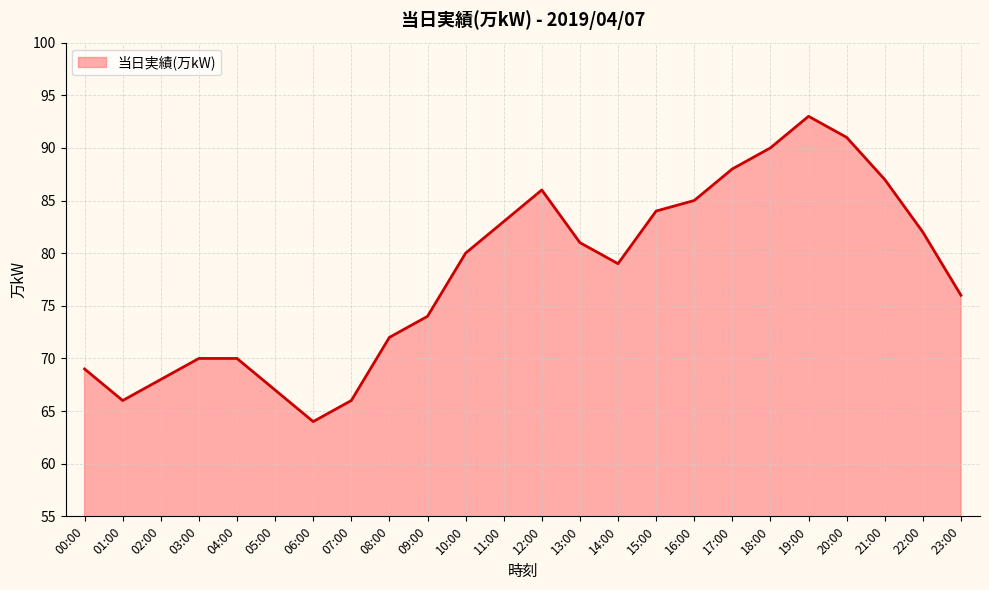

Reading left to right, transcribe all the data shown in this chart.

69	66	68	70	70	67	64	66	72	74	80	83	86	81	79	84	85	88	90	93	91	87	82	76